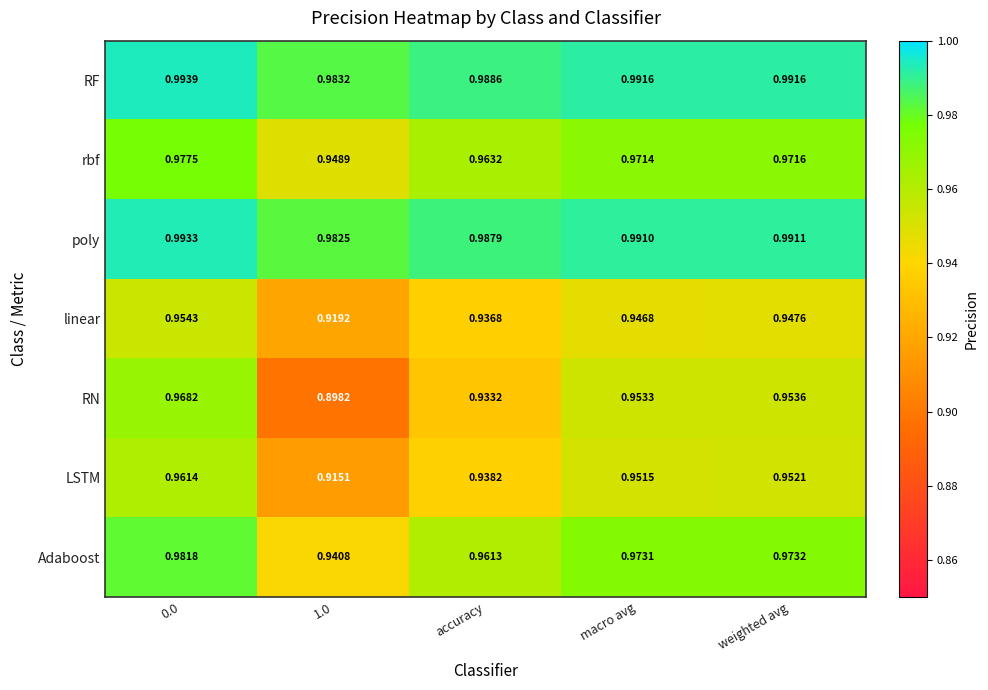

Is the value of LSTM at 1.0 greater than the value of poly at 0.0?

No